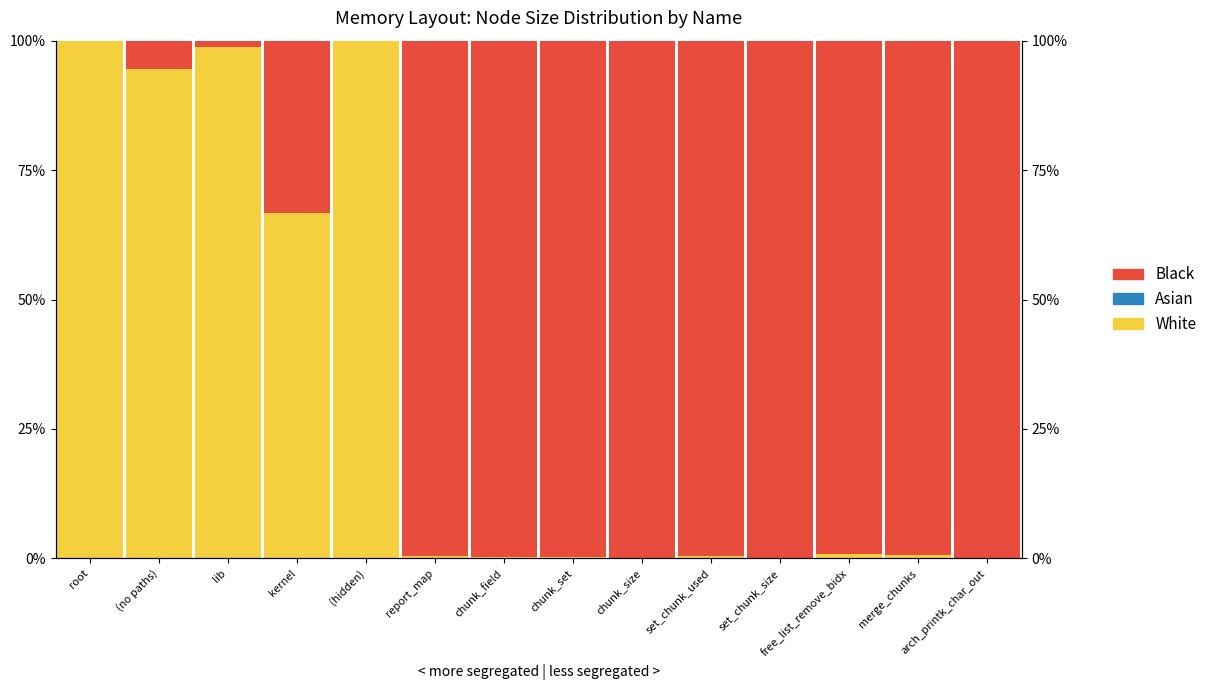

Where is Asian nearest to the value 0?

root